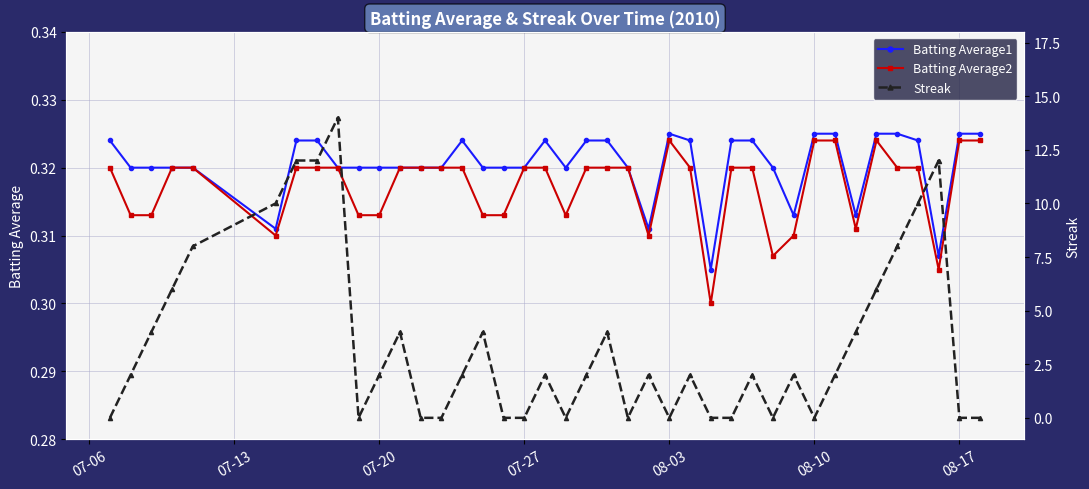

Which series has the largest total across all categories?

Streak